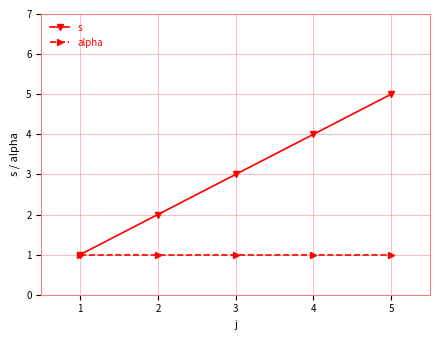

Count the number of categories in the chart.

5